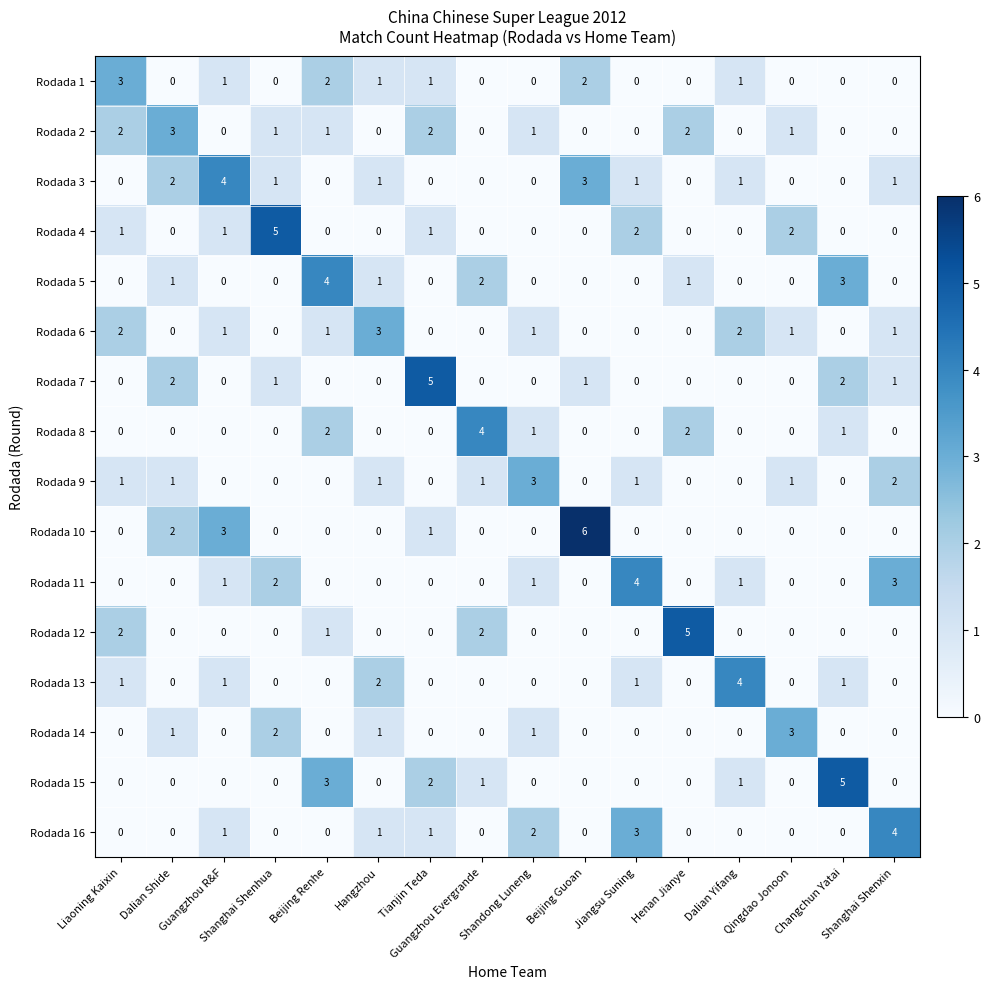

What is the highest value of the Rodada 7 series?

5